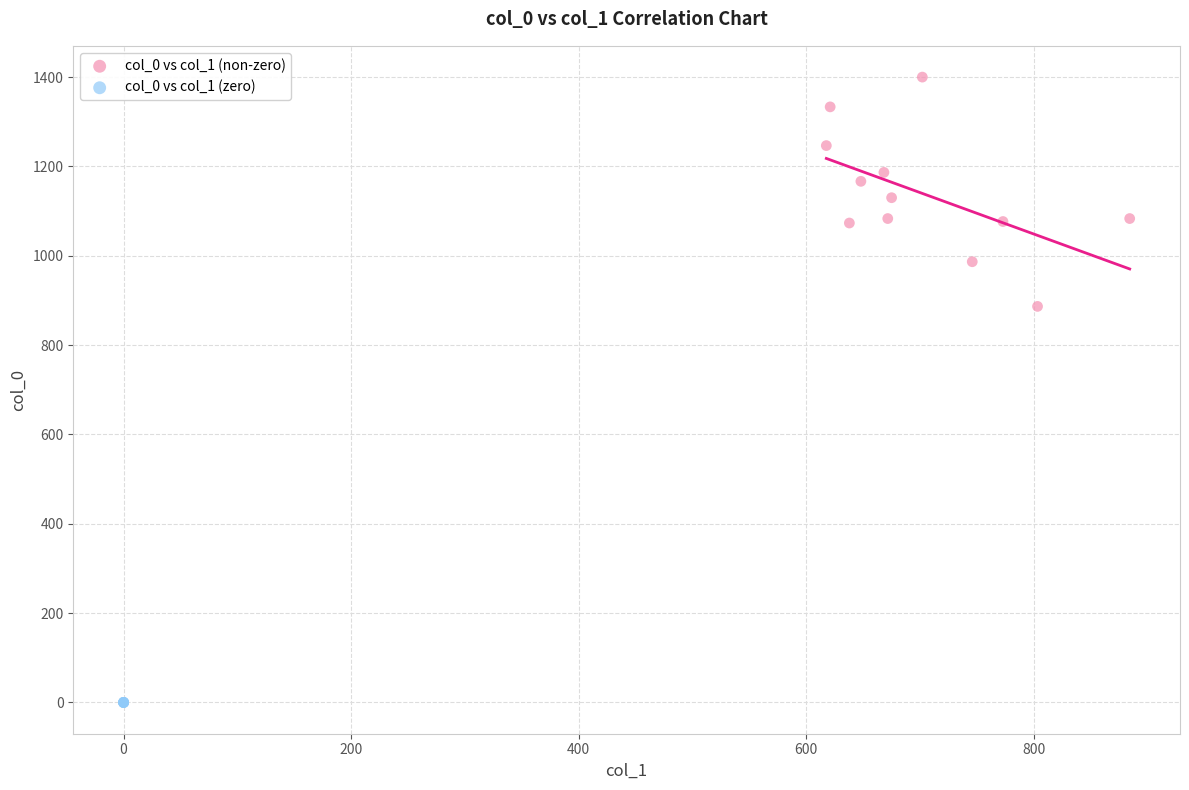

Which series contains the lowest Y value?

col_0 vs col_1 (zero)